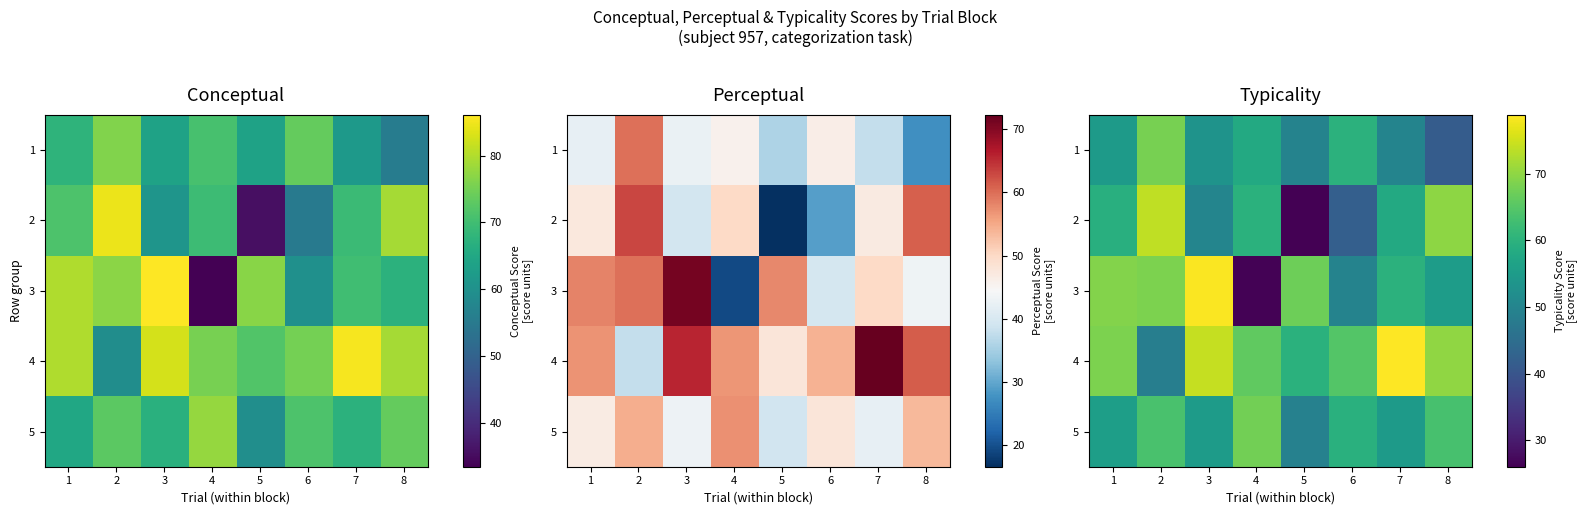

What is the sum of all 5 values?

469.1